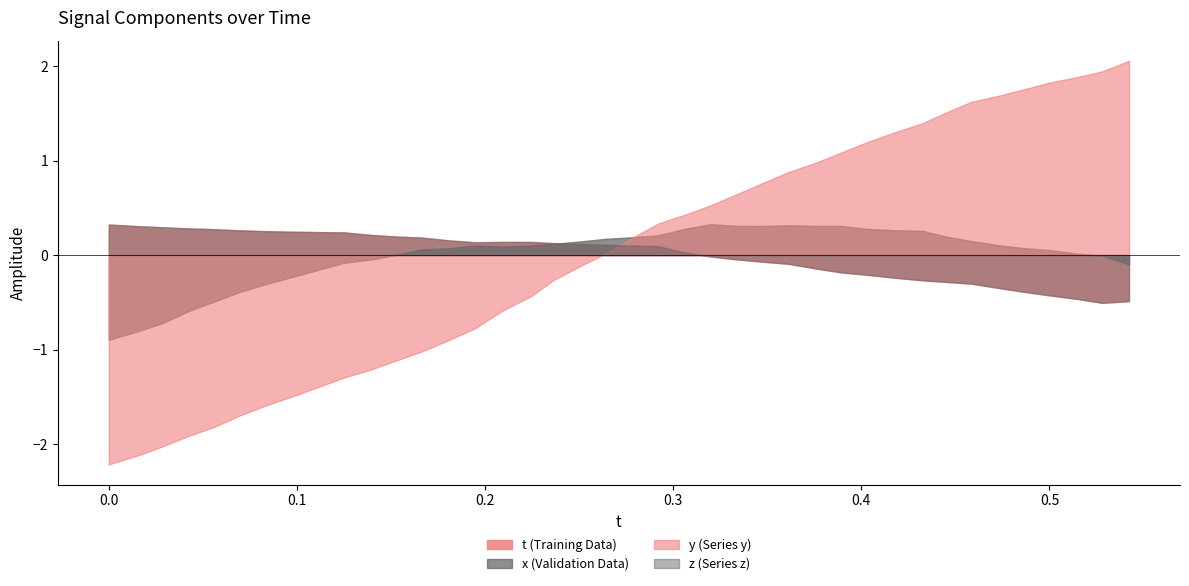

What are all the series names shown in the legend?

t, x, y, z